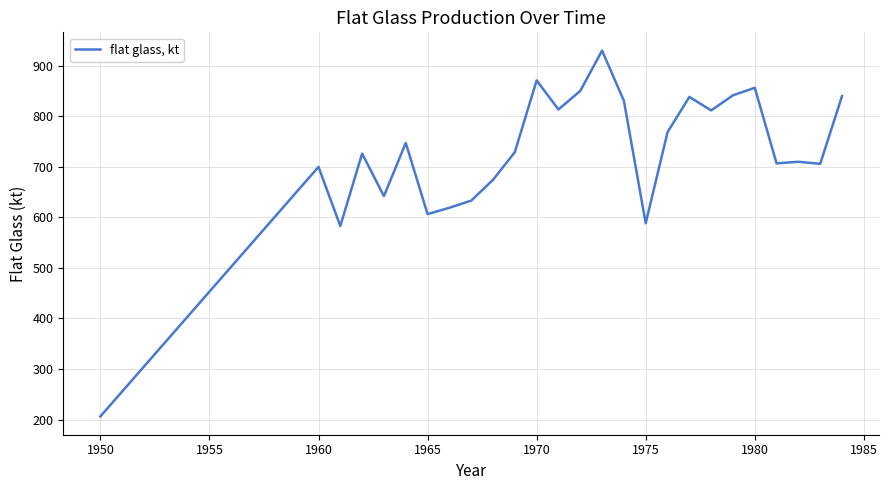

What is the difference between the maximum and minimum values?

723.6